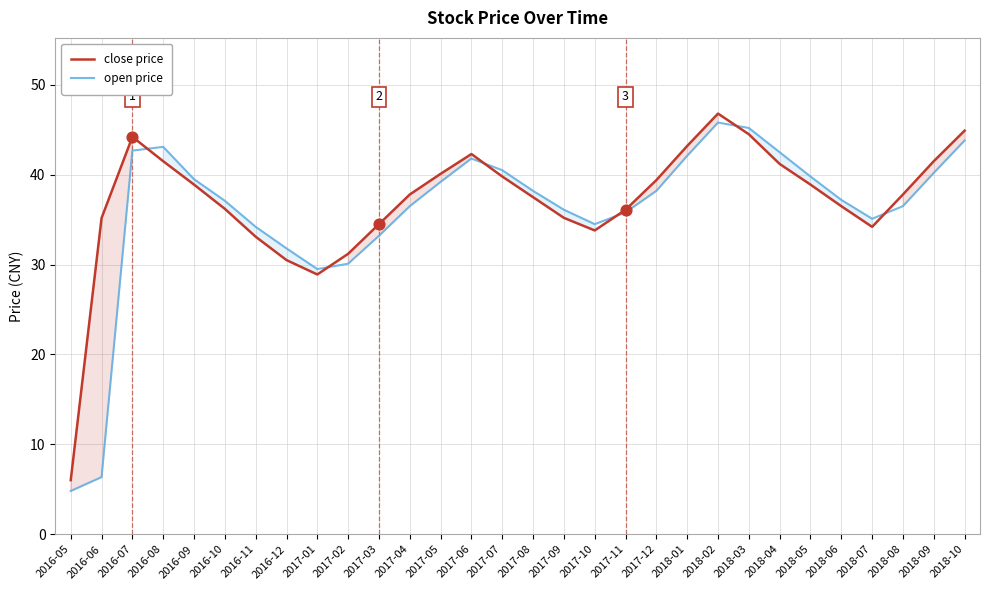

What is the total value across all series at 2018-04?

83.7